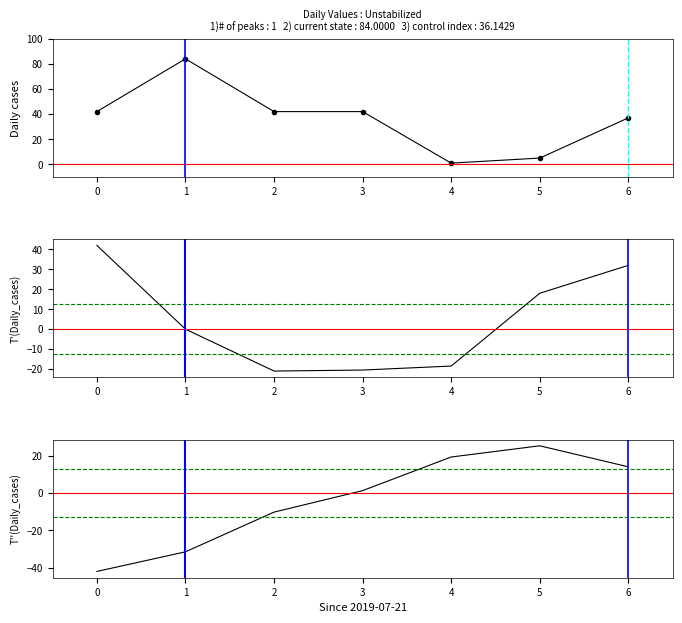

True or false: value and T''(value) cross at least once.

True